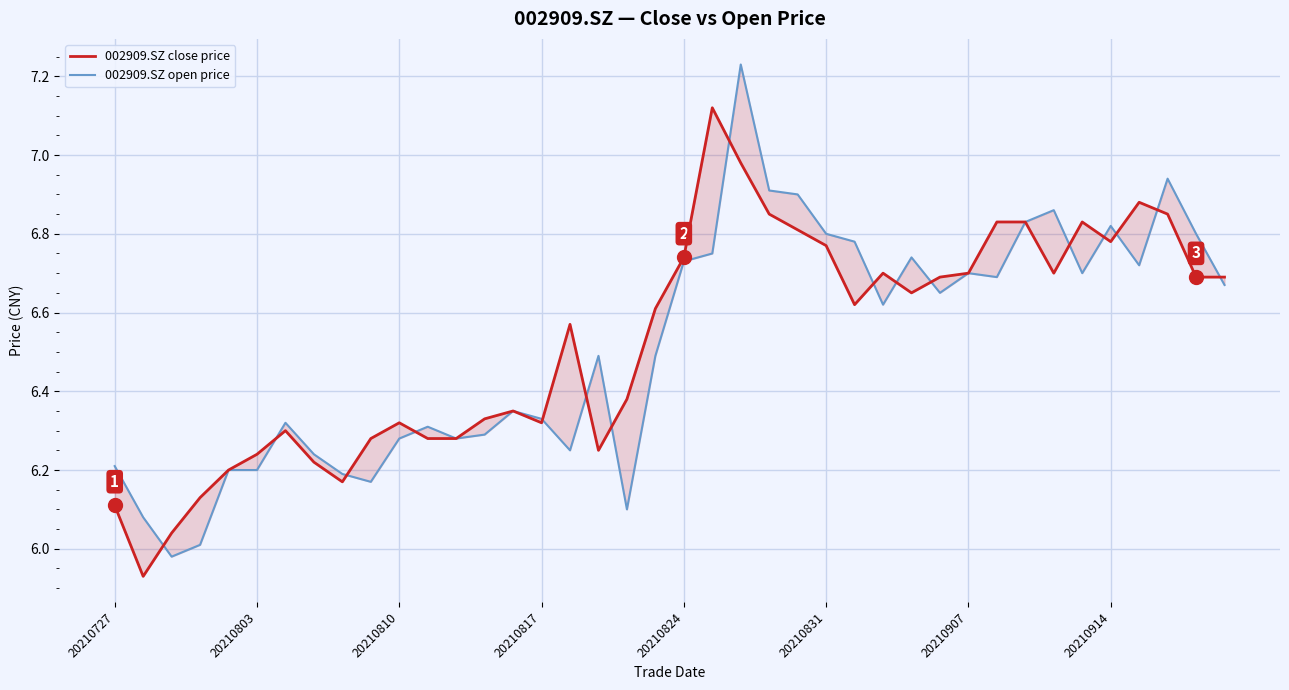

In 002909.SZ close price, how many points are lower than both neighbors (excluding endpoints)?

8